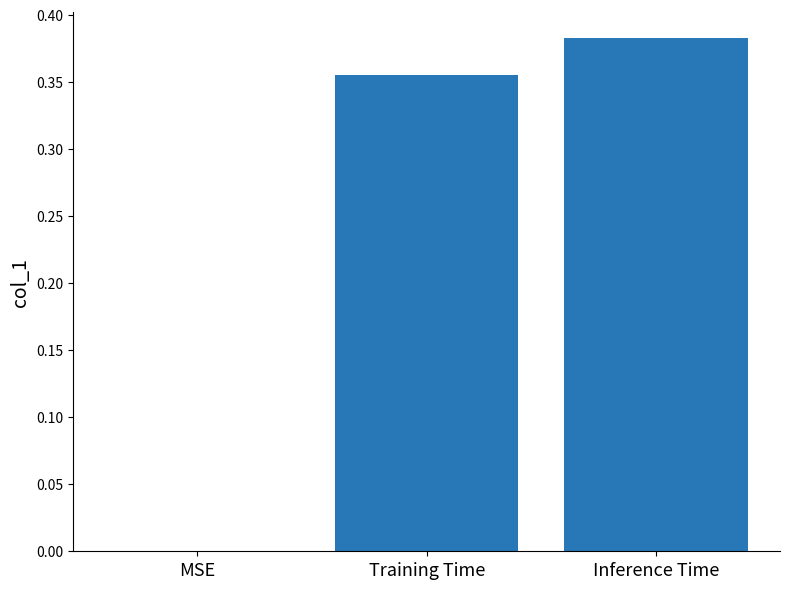

What is the sum of all values?

0.7